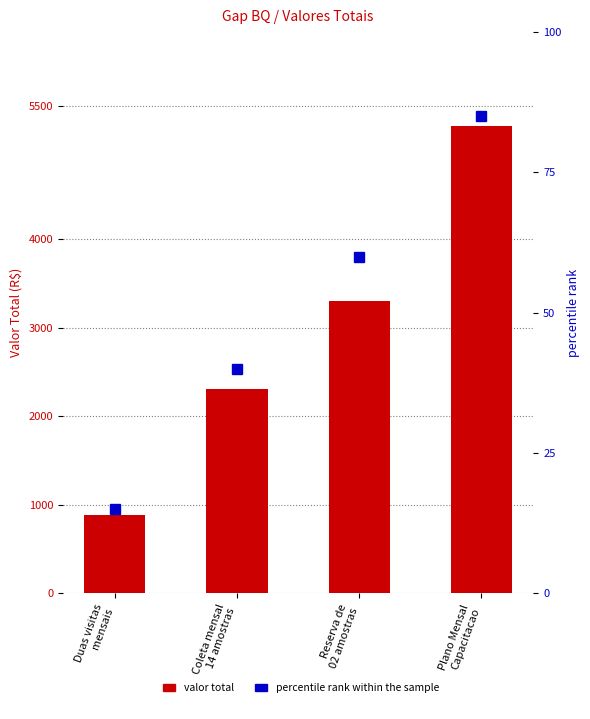

What is the difference between the maximum and second lowest values in the valor total series?

2971.9